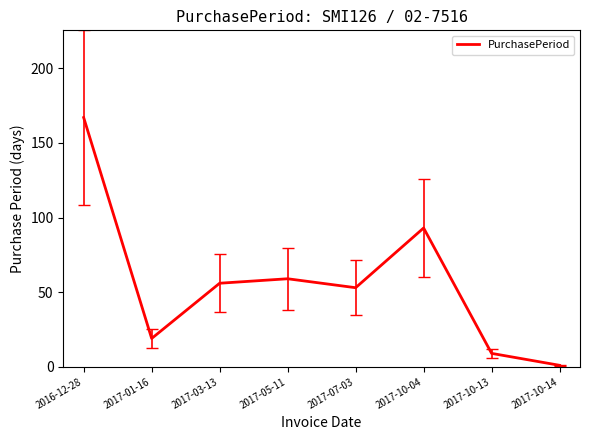

At which label does the data first exceed 56?

2016-12-28